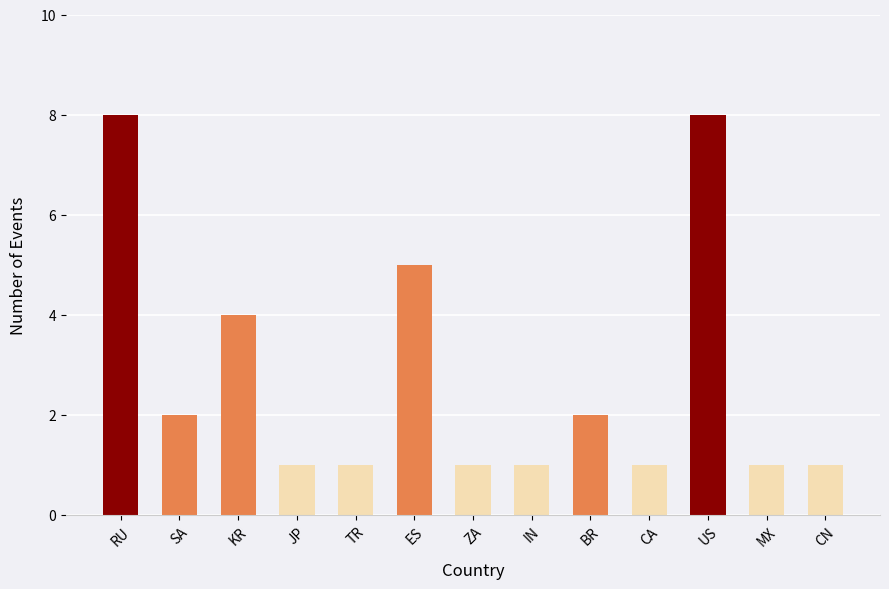

What is the greatest value displayed?

8